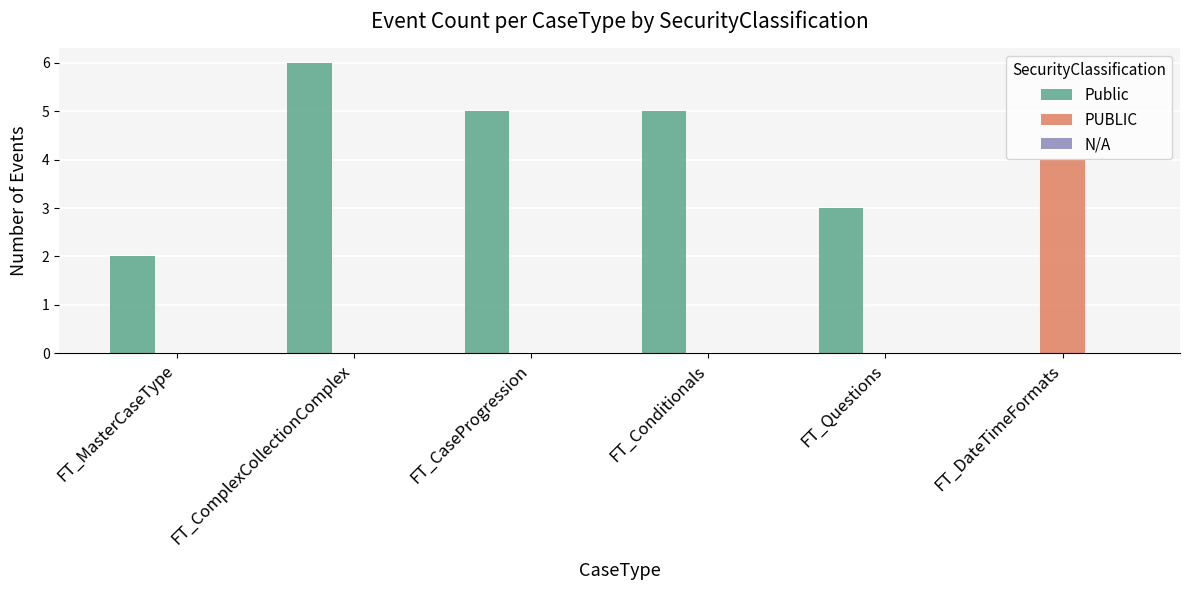

How many values in Public are above zero?

5